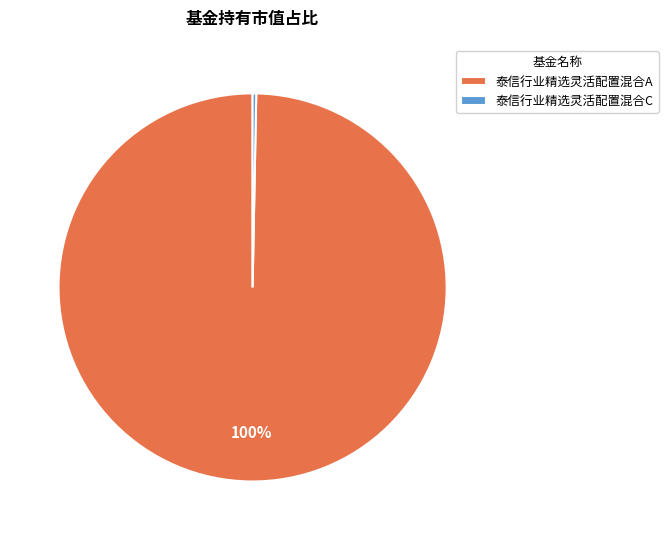

Rank the categories by value from highest to lowest.

泰信行业精选灵活配置混合A, 泰信行业精选灵活配置混合C